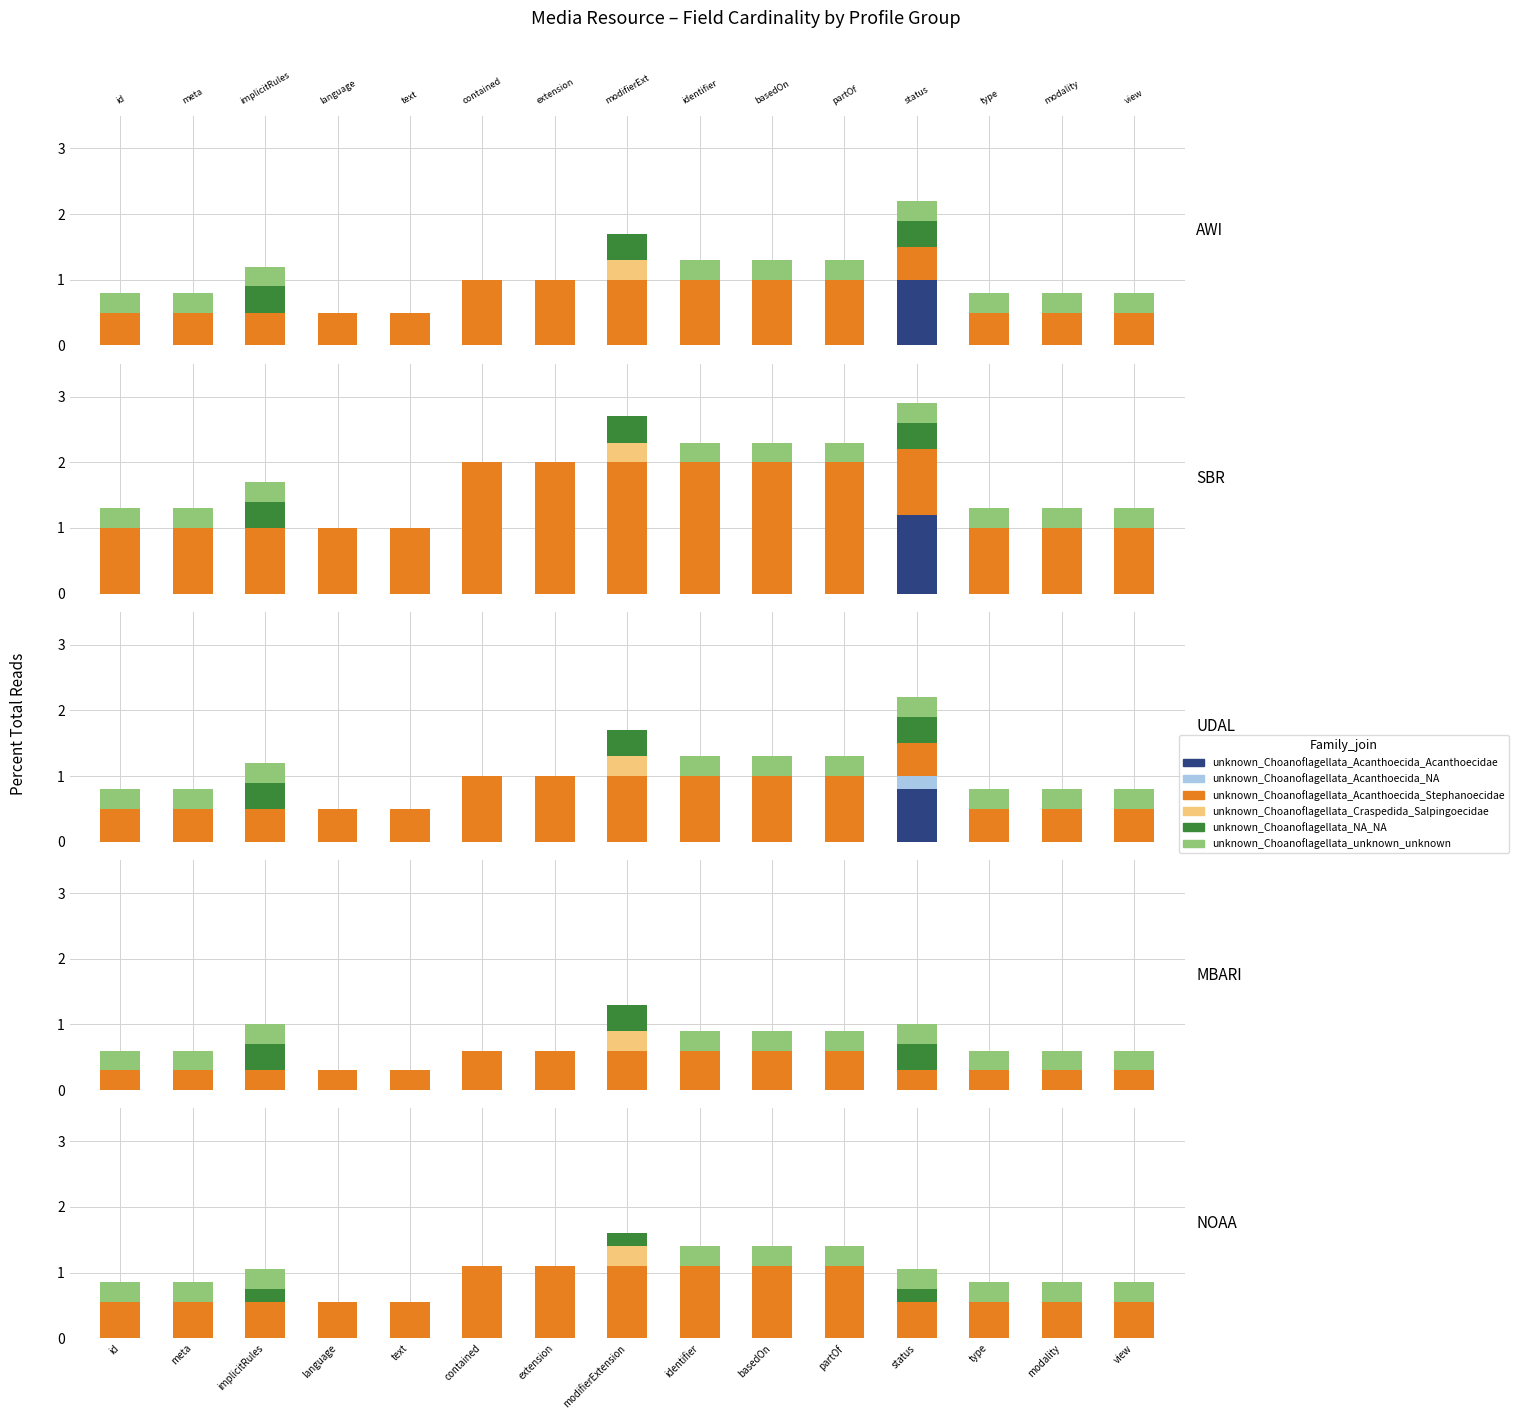

Which series has the widest spread of values?

unknown_Choanoflagellata_Acanthoecida_Stephanoecidae